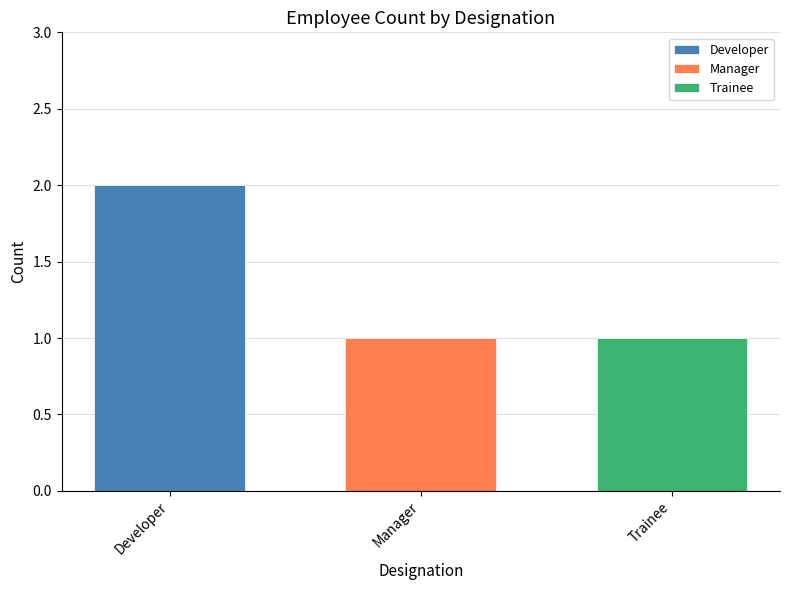

Rank the categories by Trainee value from lowest to highest.

Manager